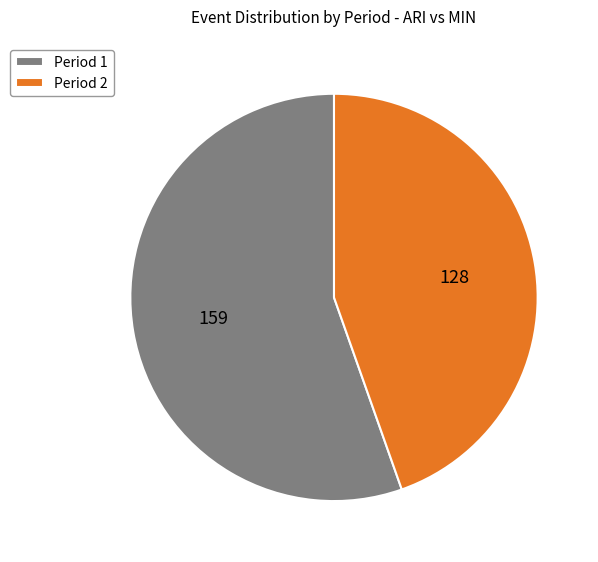

Which slice is the largest?

Period 1